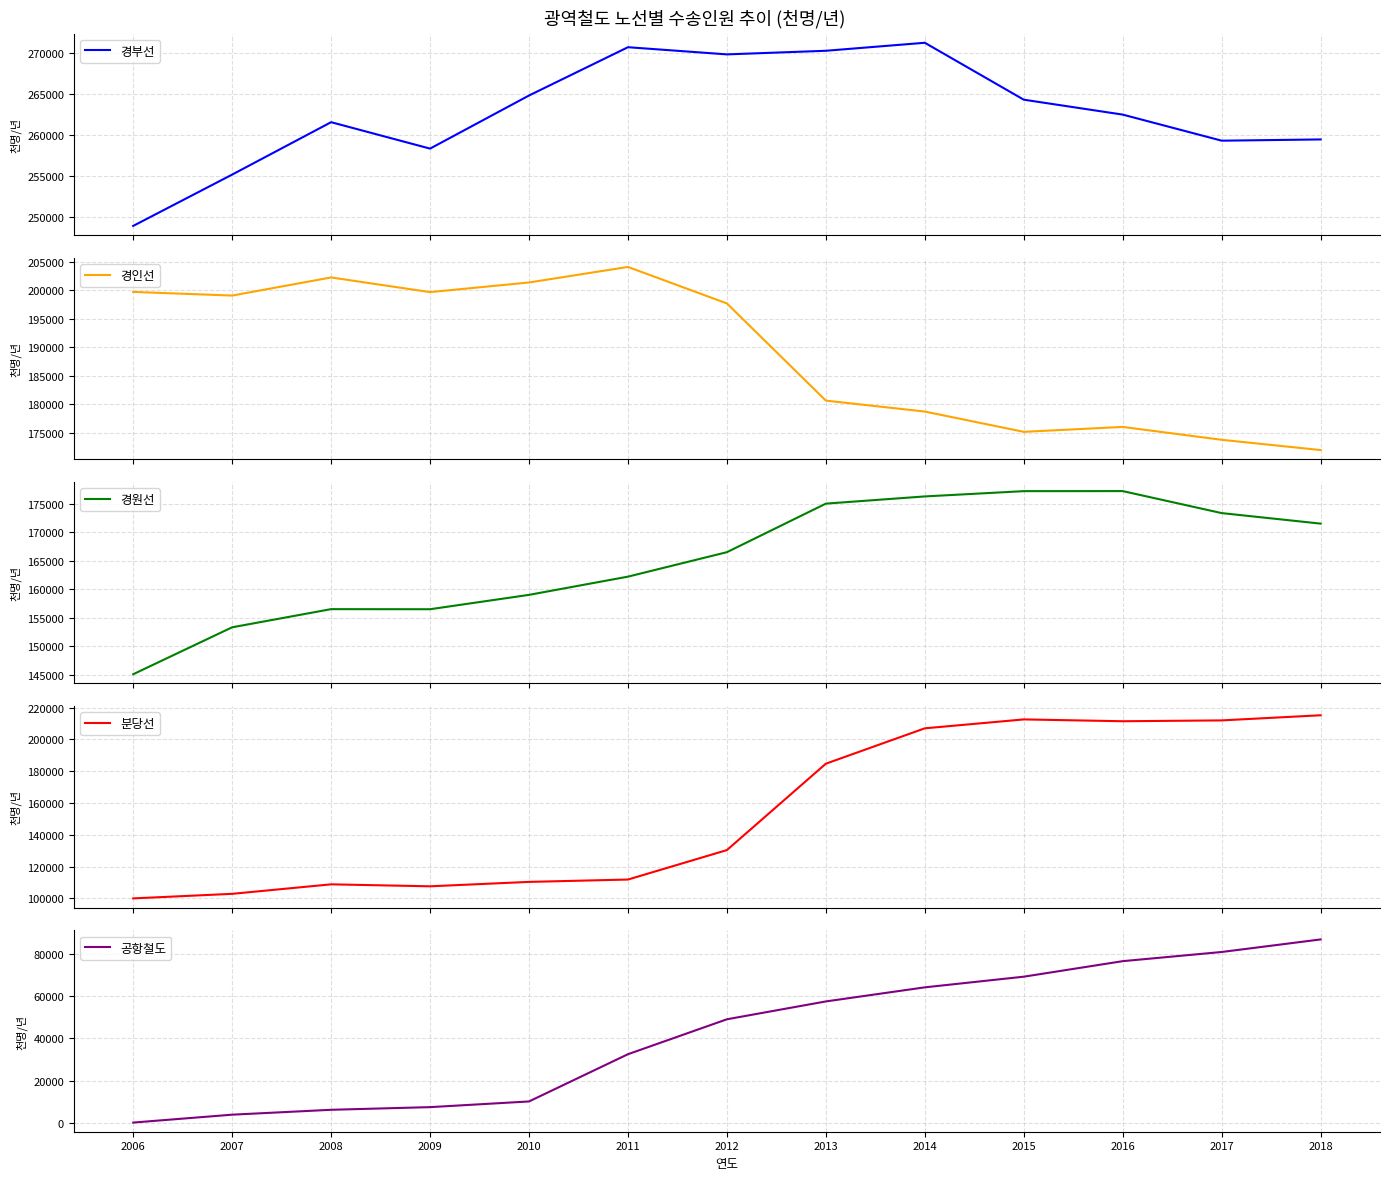

In 경부선, how many points are higher than both neighbors (excluding endpoints)?

3